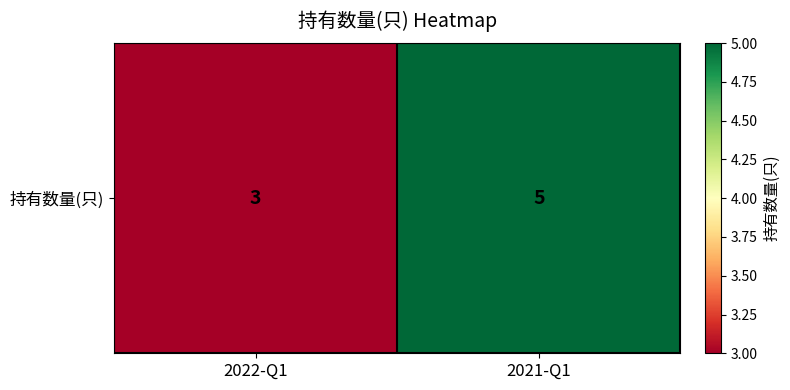

Between 2021-Q1 and 2022-Q1, which is larger?

2021-Q1